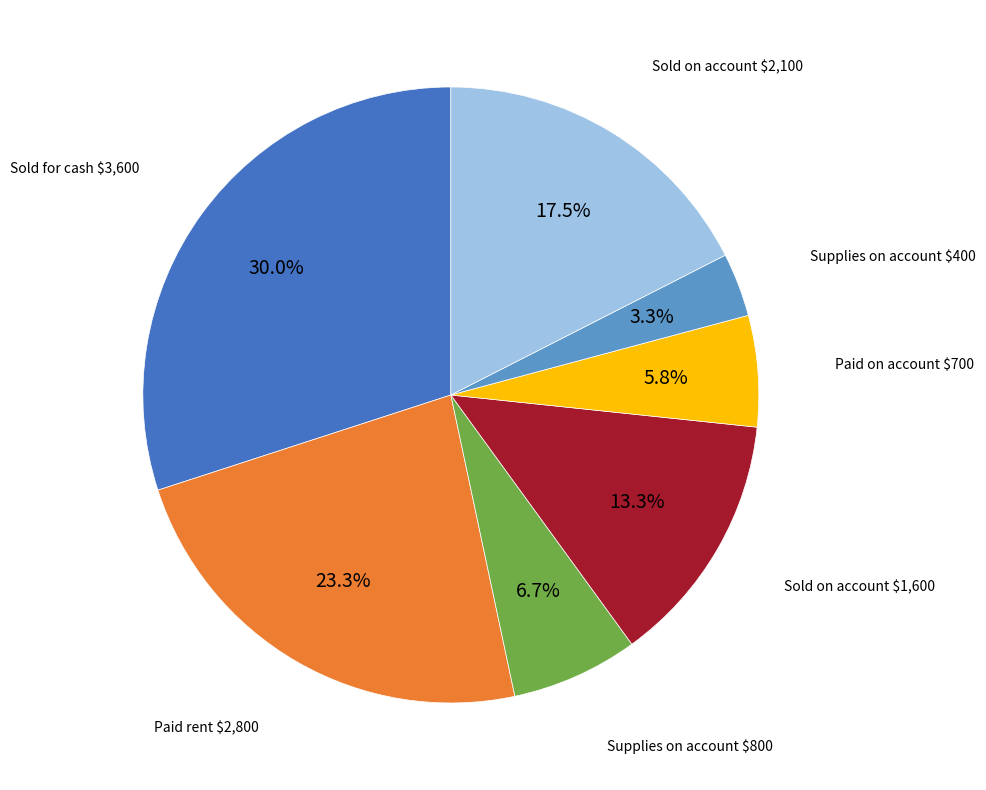

Count the number of slices in the pie.

7